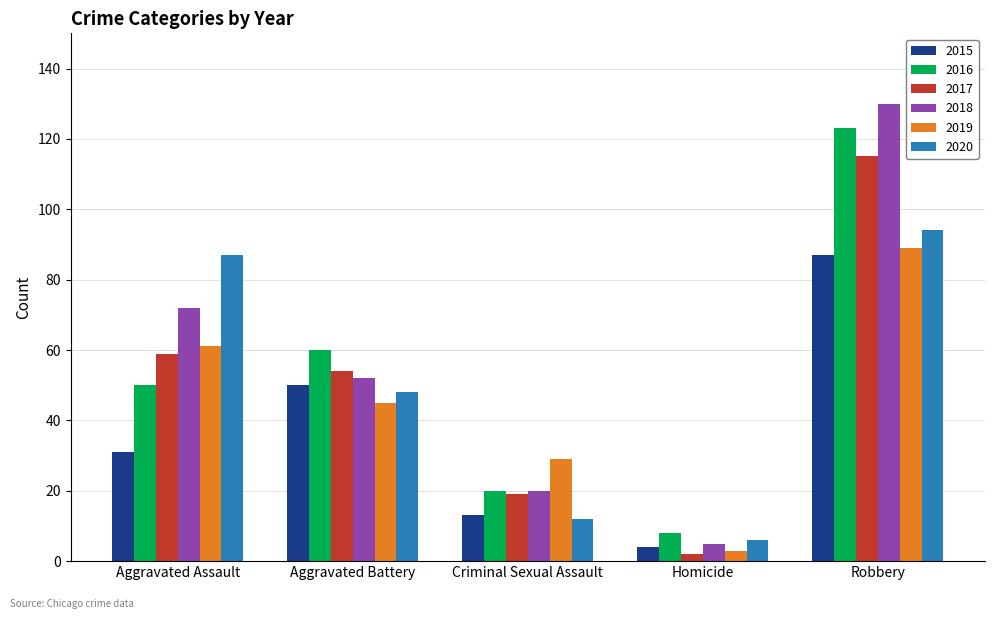

The 2020 series shows 145 at Robbery. True or false?

False